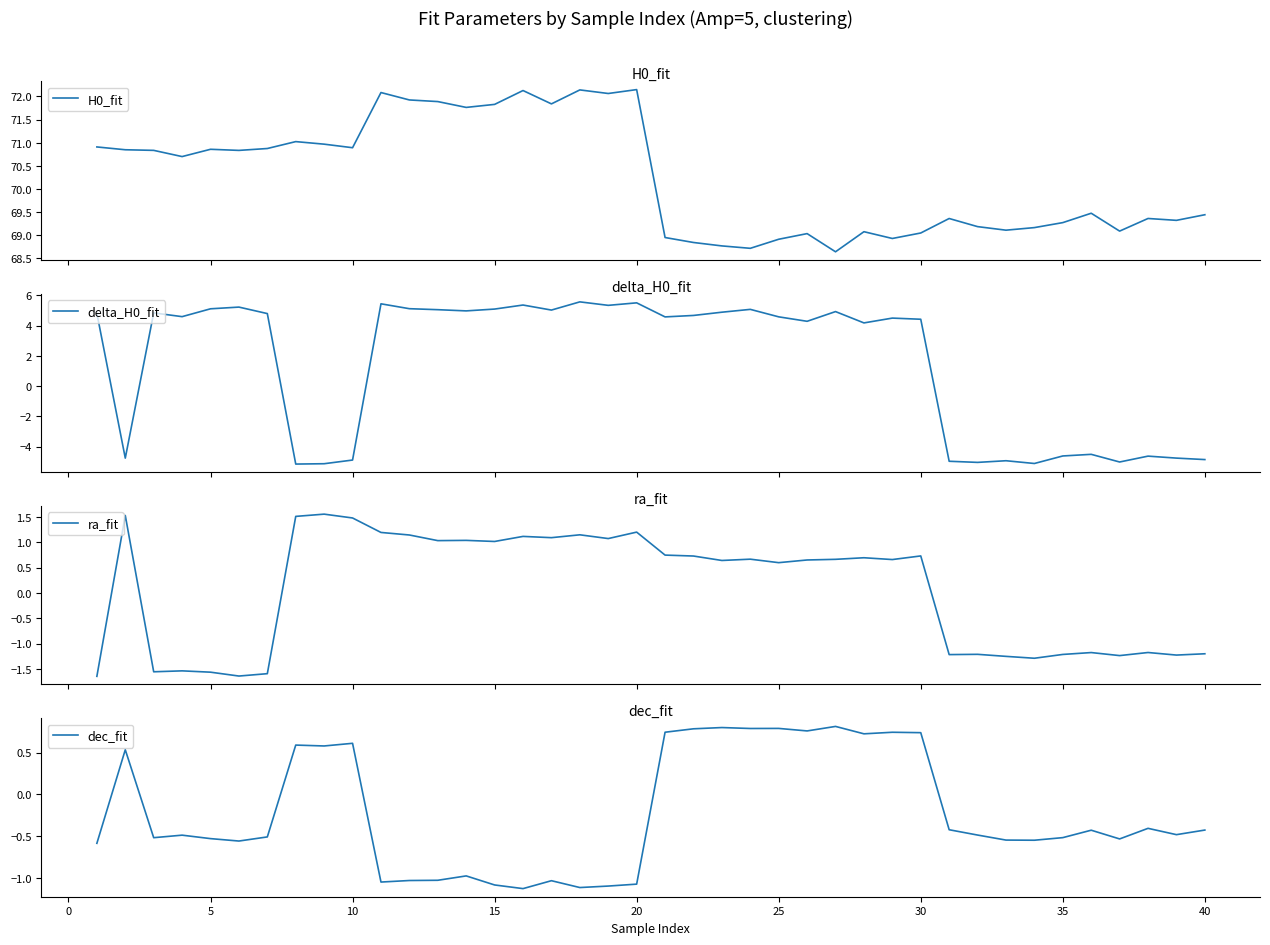

What is the highest value of the delta_H0_fit series?

5.6